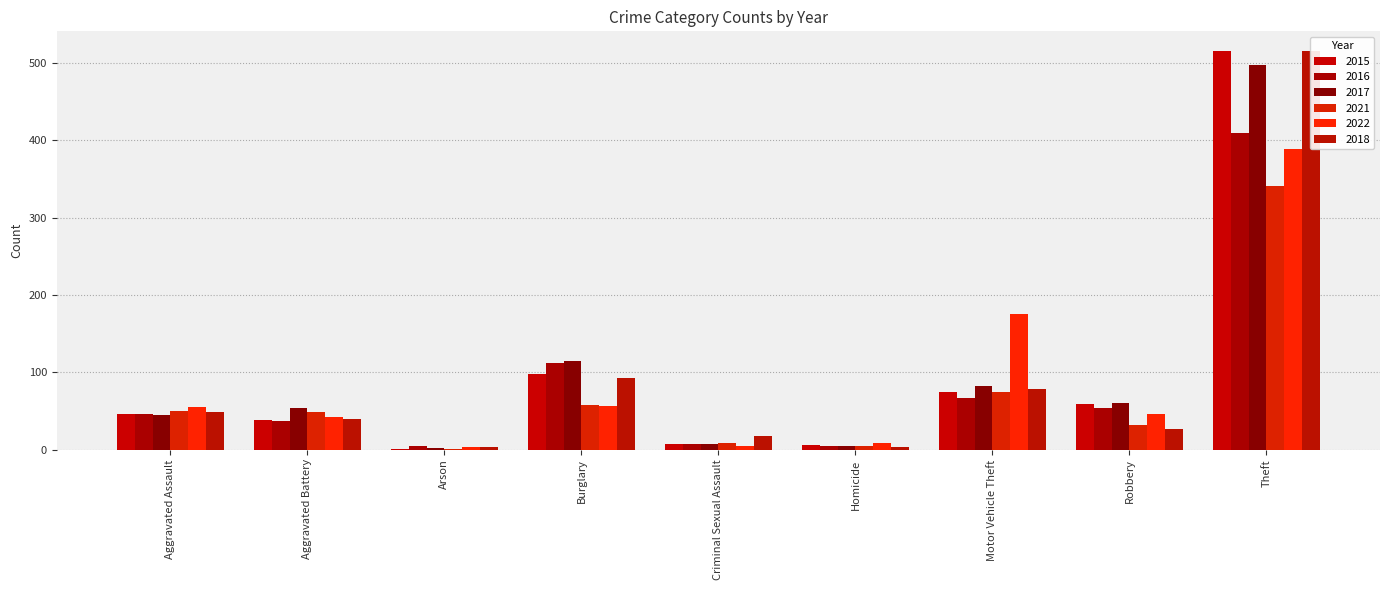

True or false: 2015 has a value of 11 at Criminal Sexual Assault.

False